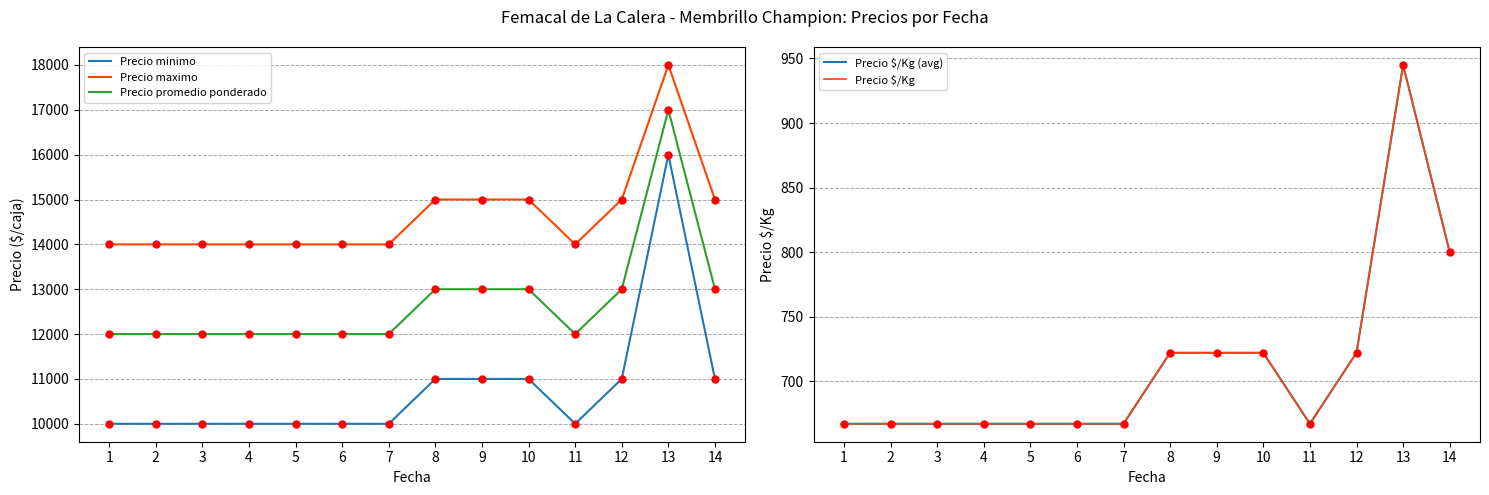

In Precio promedio ponderado, how many points are lower than both neighbors (excluding endpoints)?

1